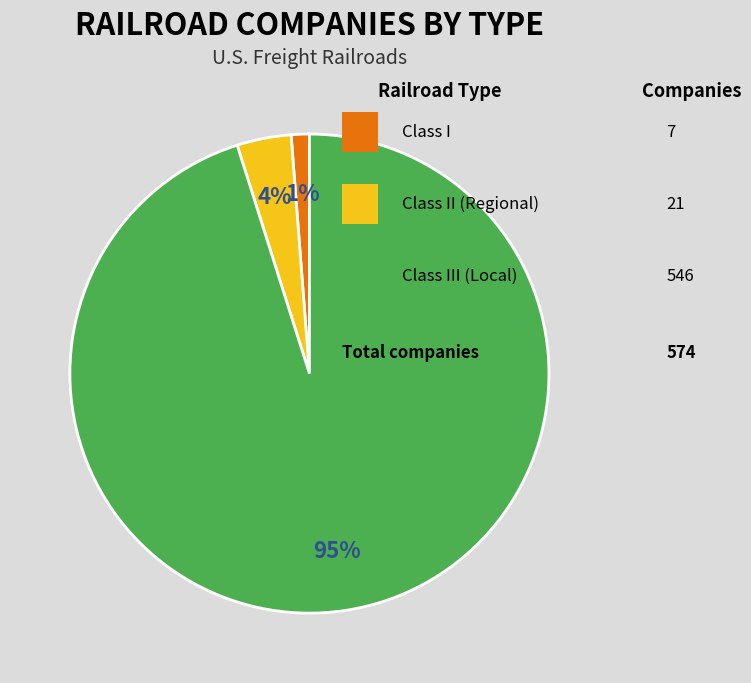

Is there any slice that represents more than half of the pie?

Yes